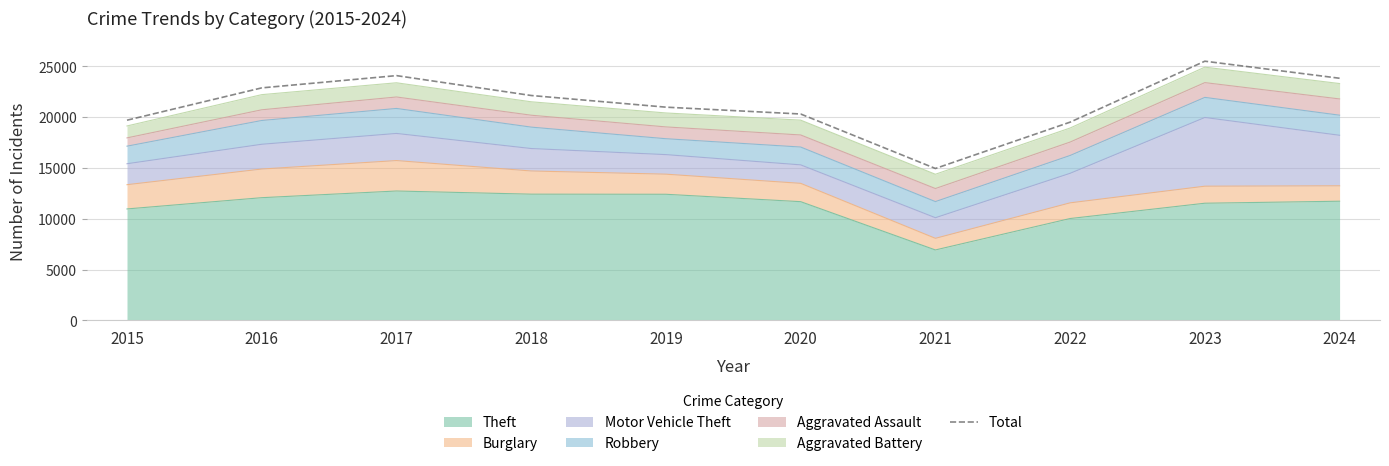

Rank the categories by value from highest to lowest.

2023, 2017, 2024, 2016, 2018, 2019, 2020, 2015, 2022, 2021